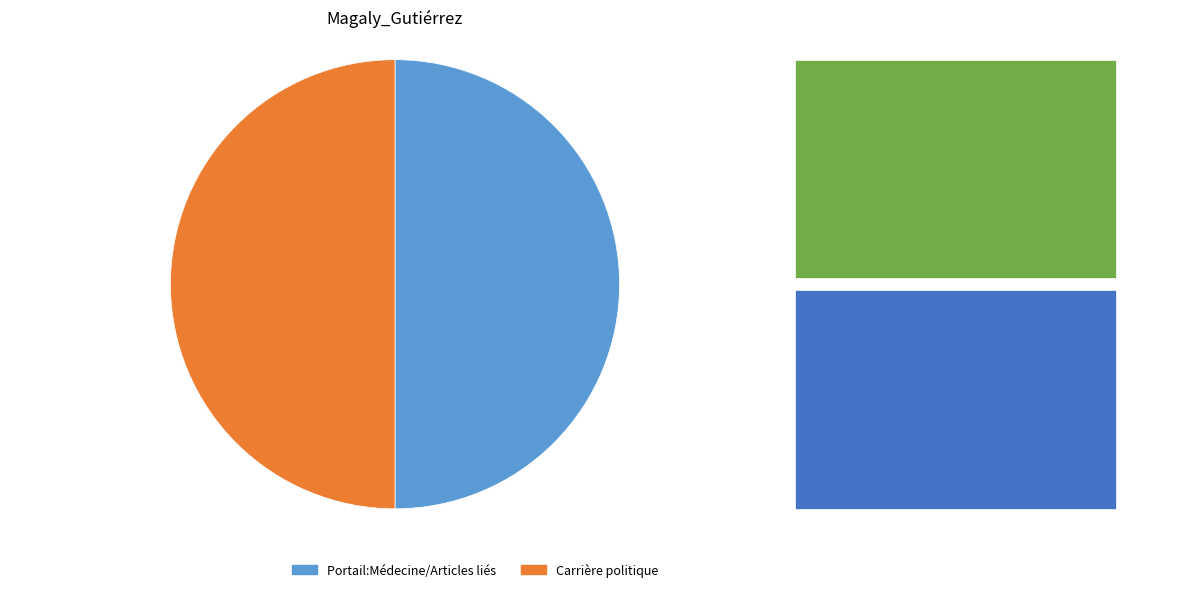

Count the number of slices in the pie.

2